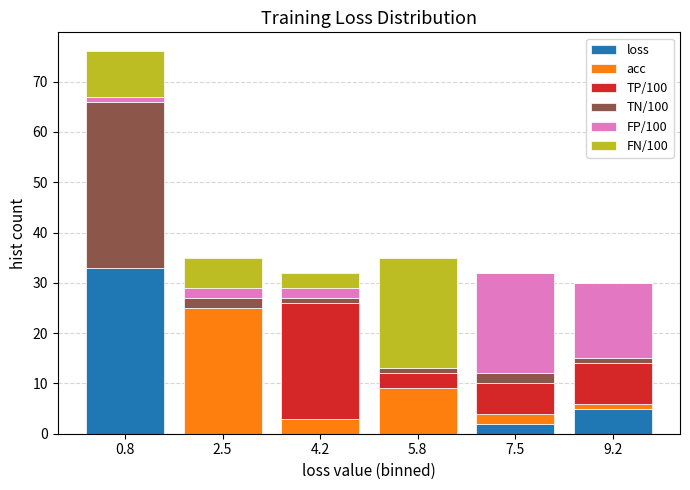

What is the total height of the stacked bar covering 5.0 to 6.6 on the x-axis? Neither the bar edges nor the heights are printed on the chart, so give them approximately, as read against the axes.

35